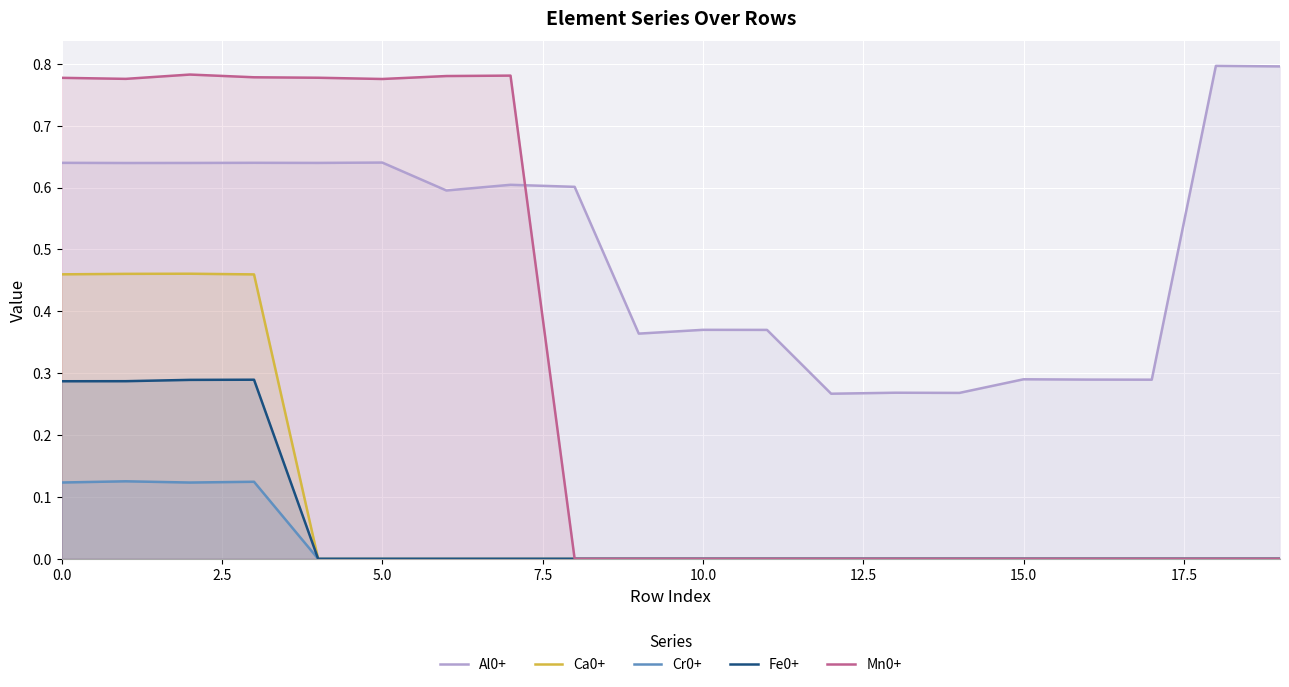

Which series has the largest total across all categories?

Al0+